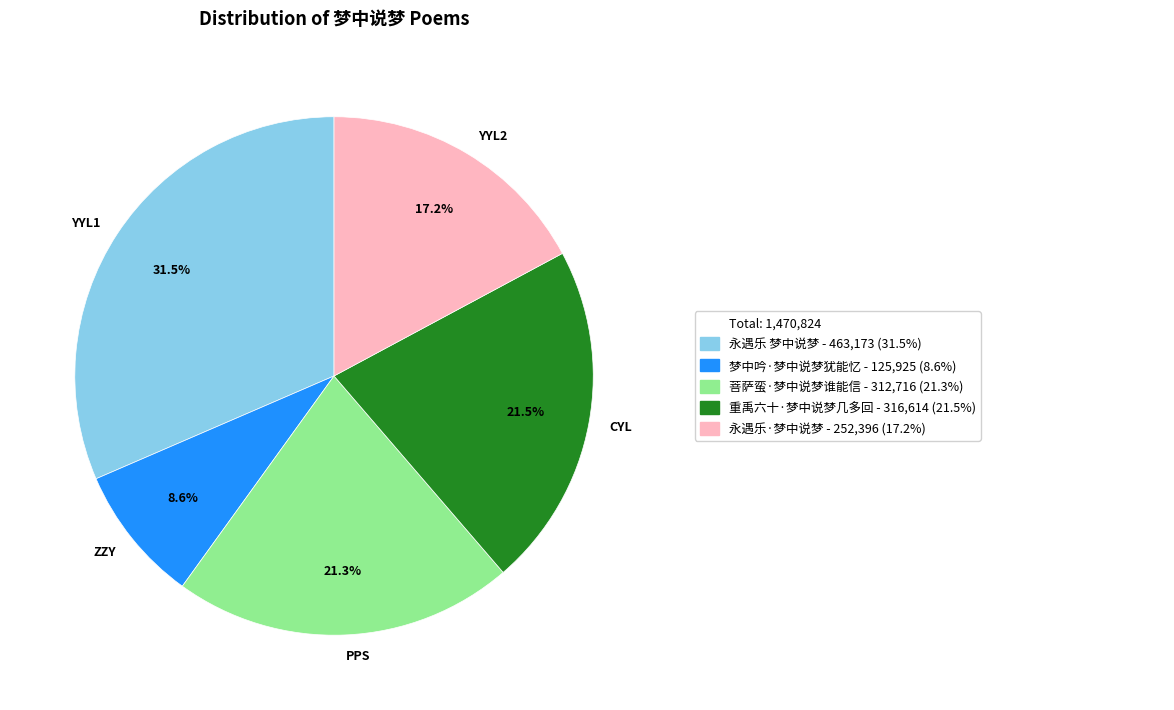

Is there any slice that represents more than half of the pie?

No